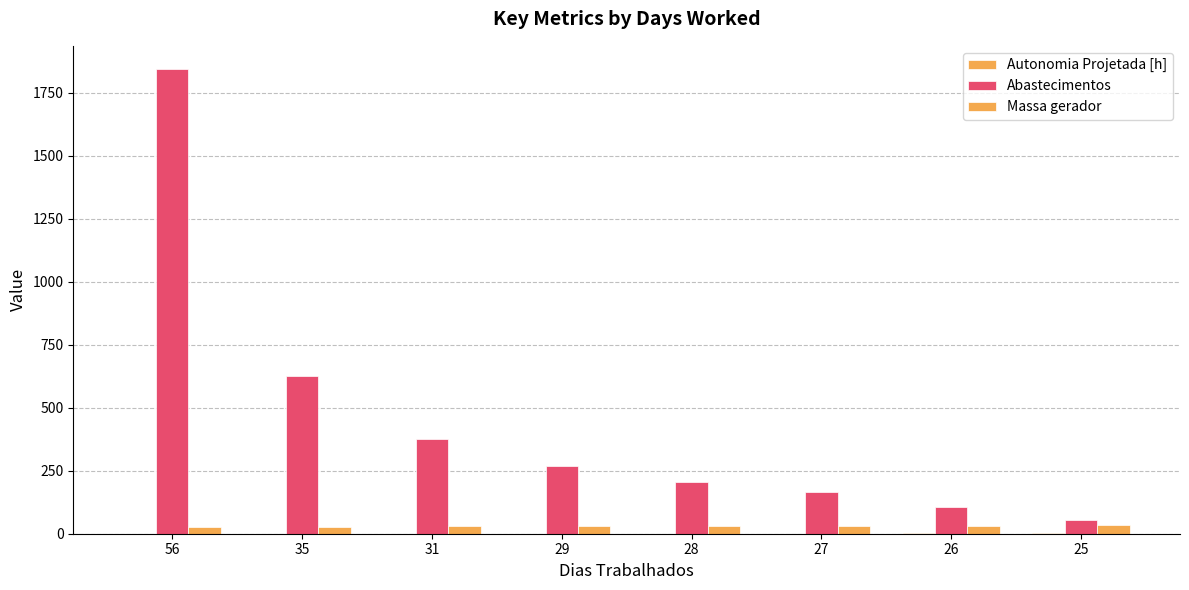

What is the sum of all Abastecimentos values?

3647.0